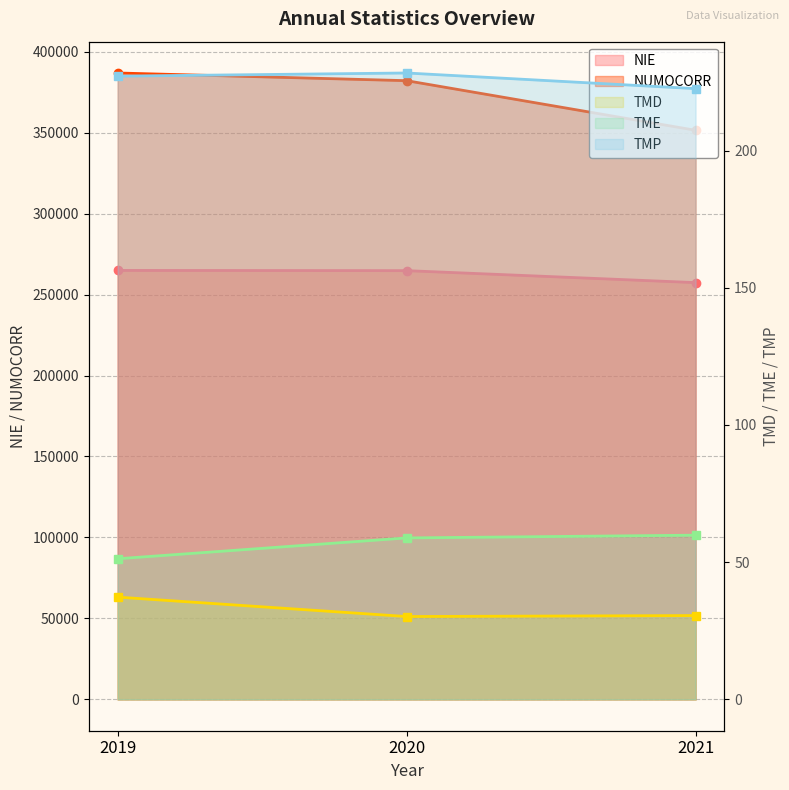

What is the value of the NUMOCORR point at the 2nd from the left?

382080.0